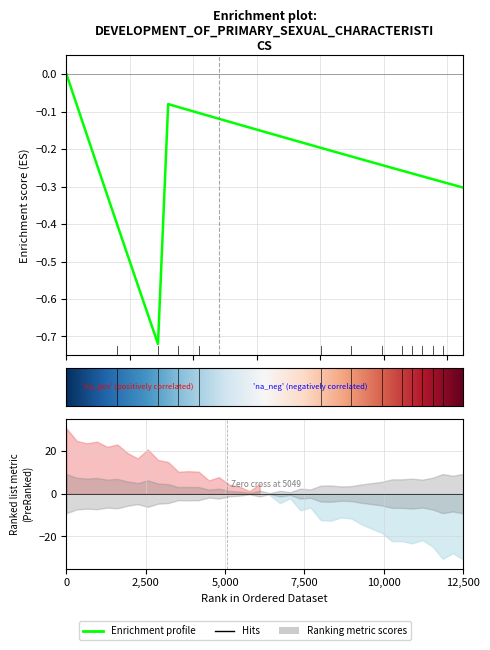

What is the value of the 22nd point from the left?

-0.2